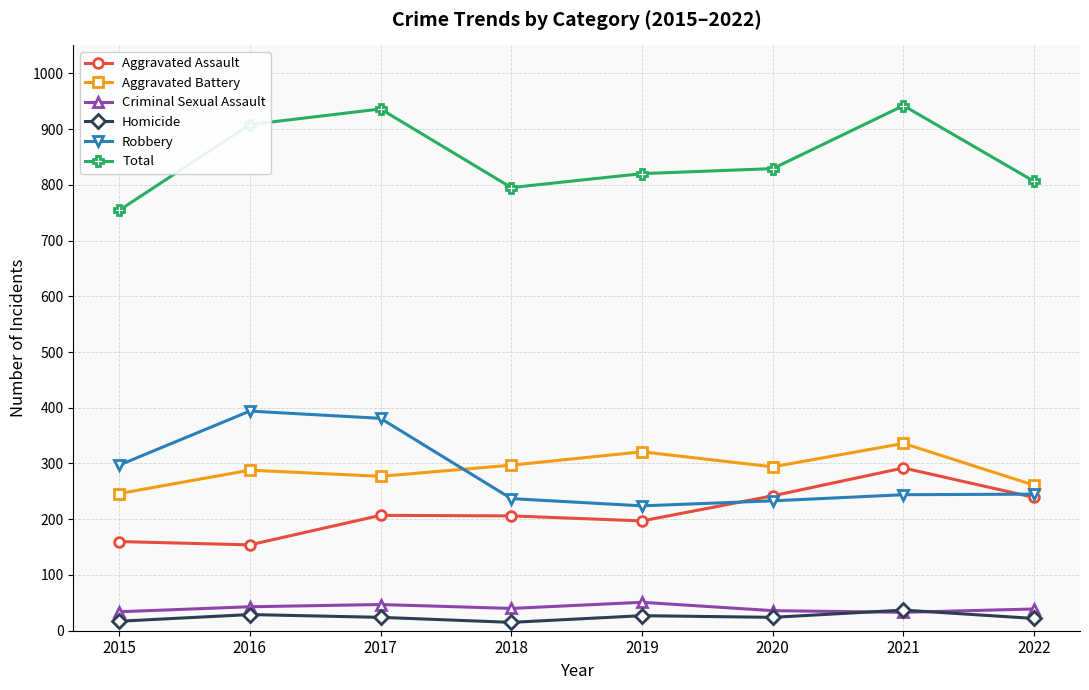

How many distinct data groups are displayed?

6